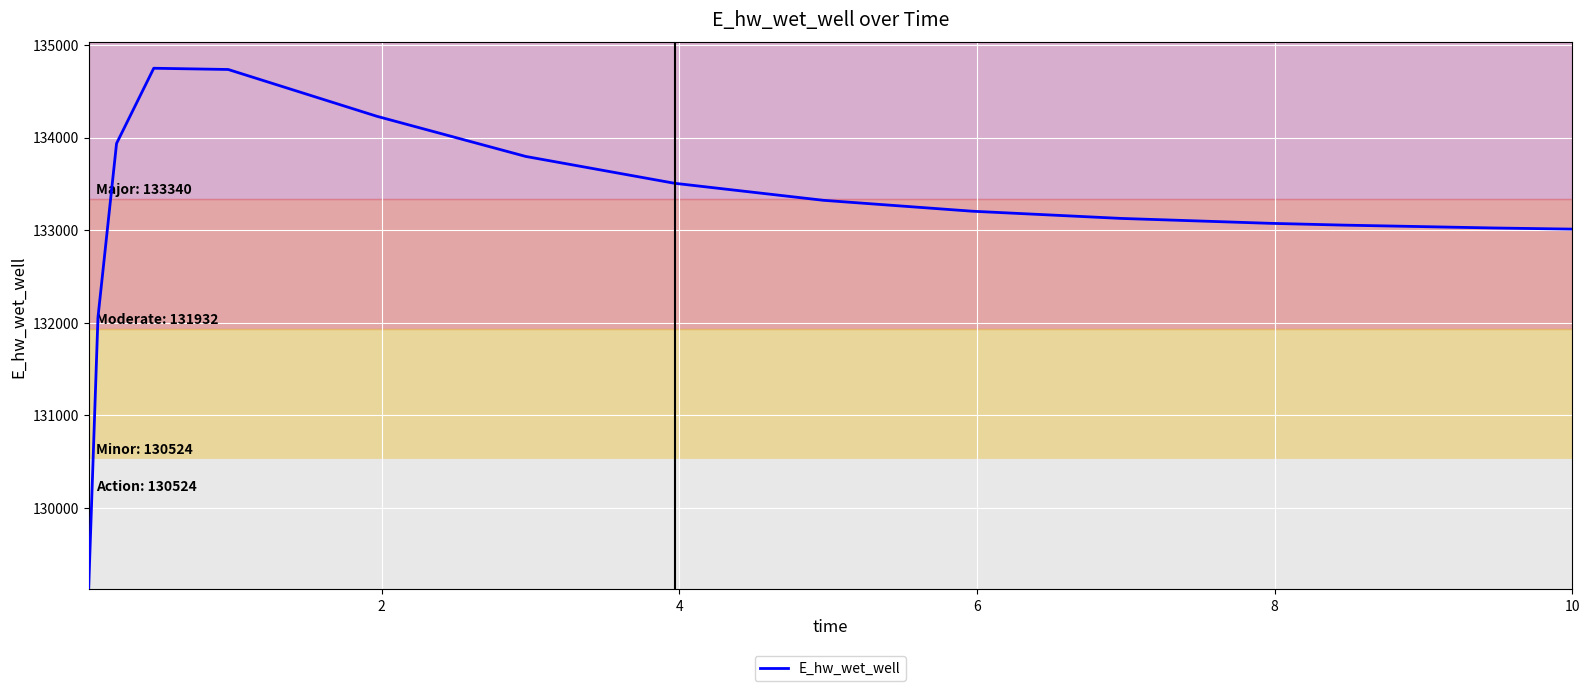

What is the greatest value displayed?

134748.7